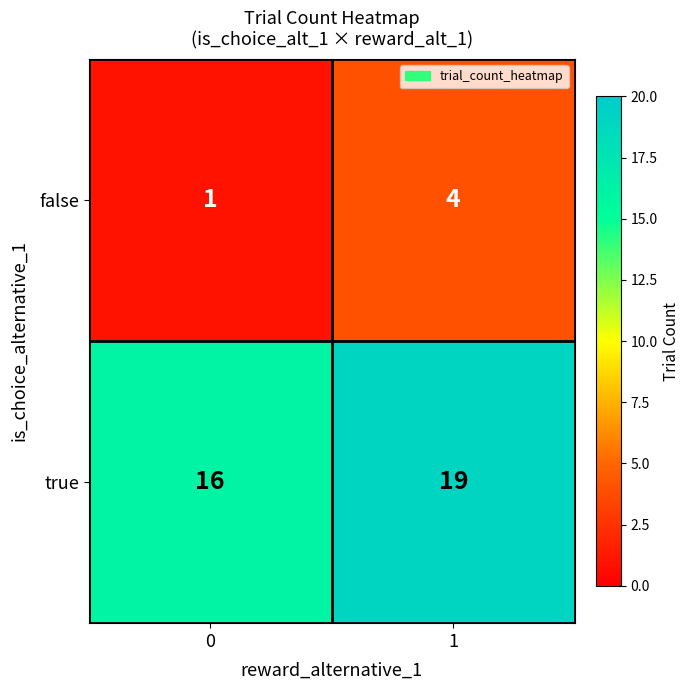

The false series shows 2 at 0. True or false?

False